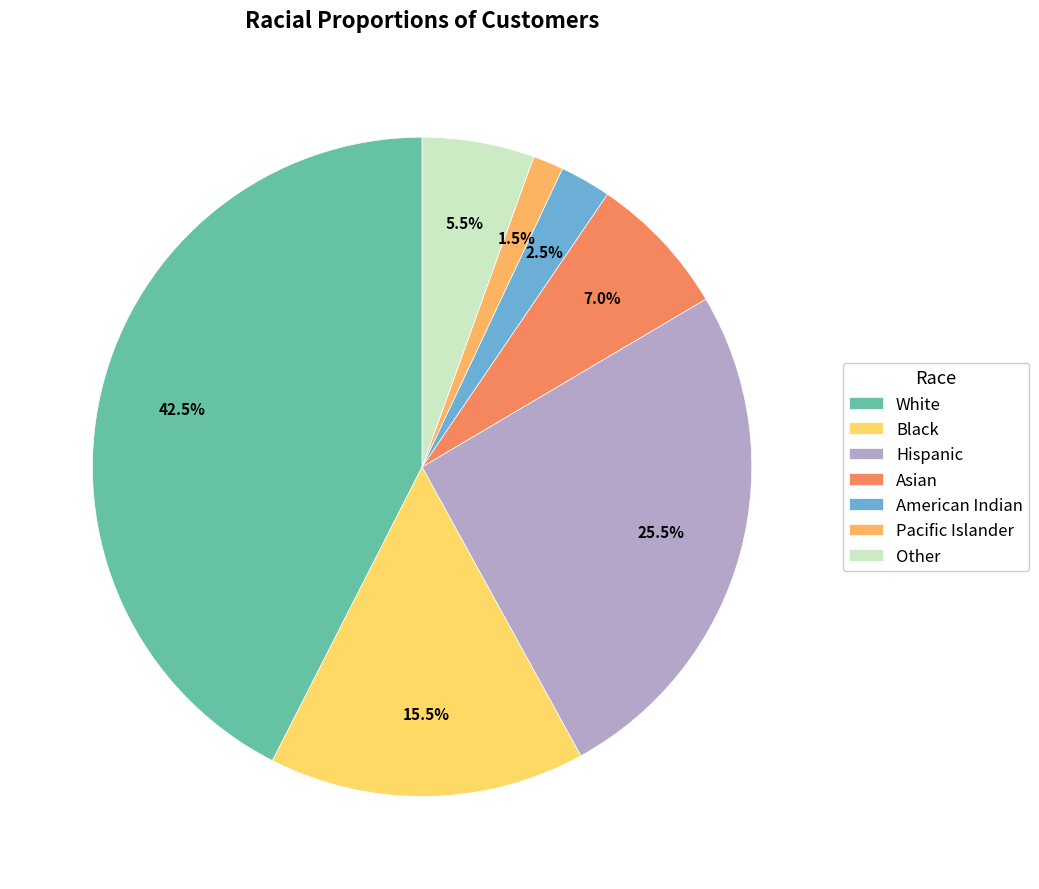

Does Other represent more than half of the total?

No